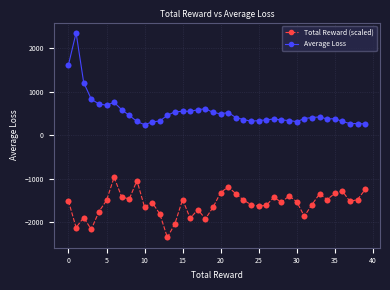

What are all the series names shown in the legend?

Total Reward (scaled), Average Loss